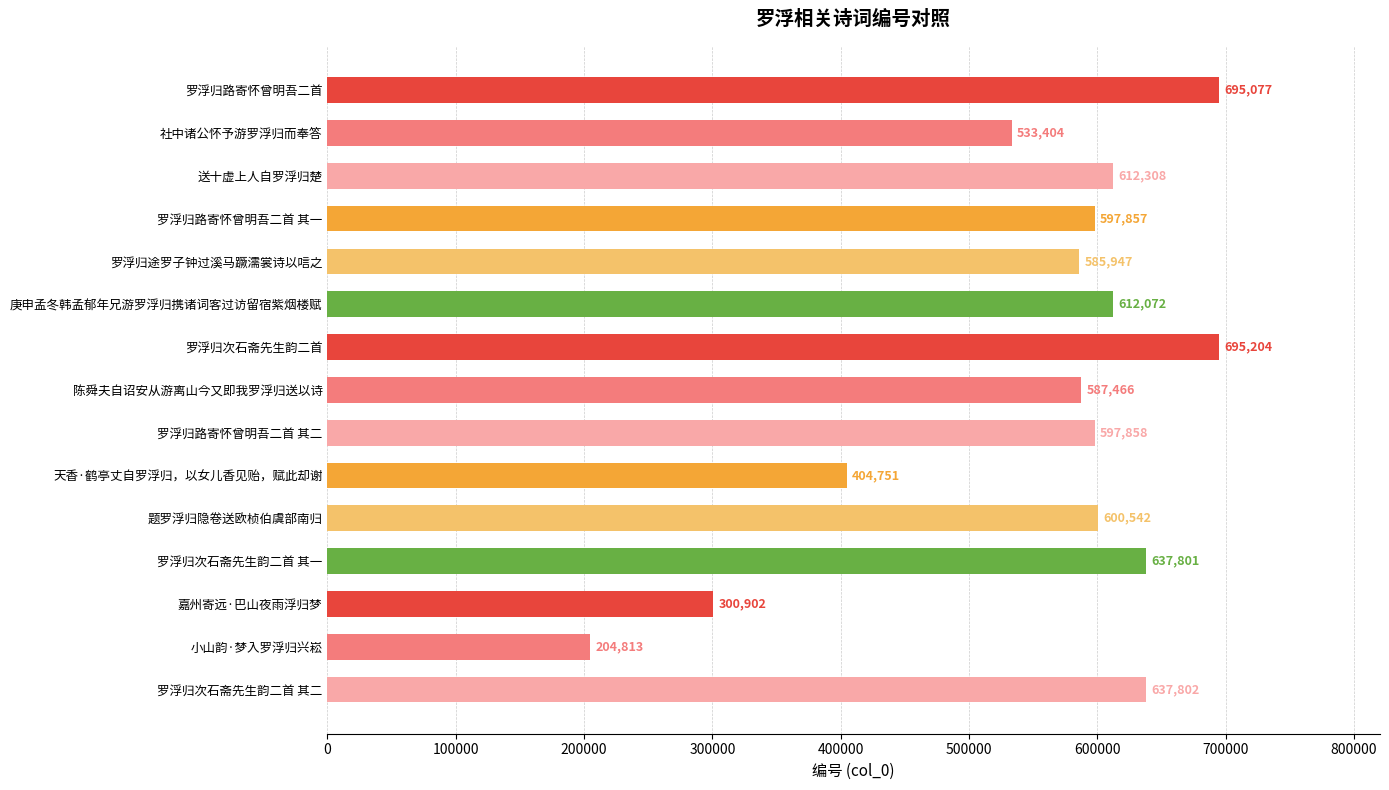

What is the difference between the values at 罗浮归次石斋先生韵二首 其一 and 罗浮归路寄怀曾明吾二首 其二?

39943